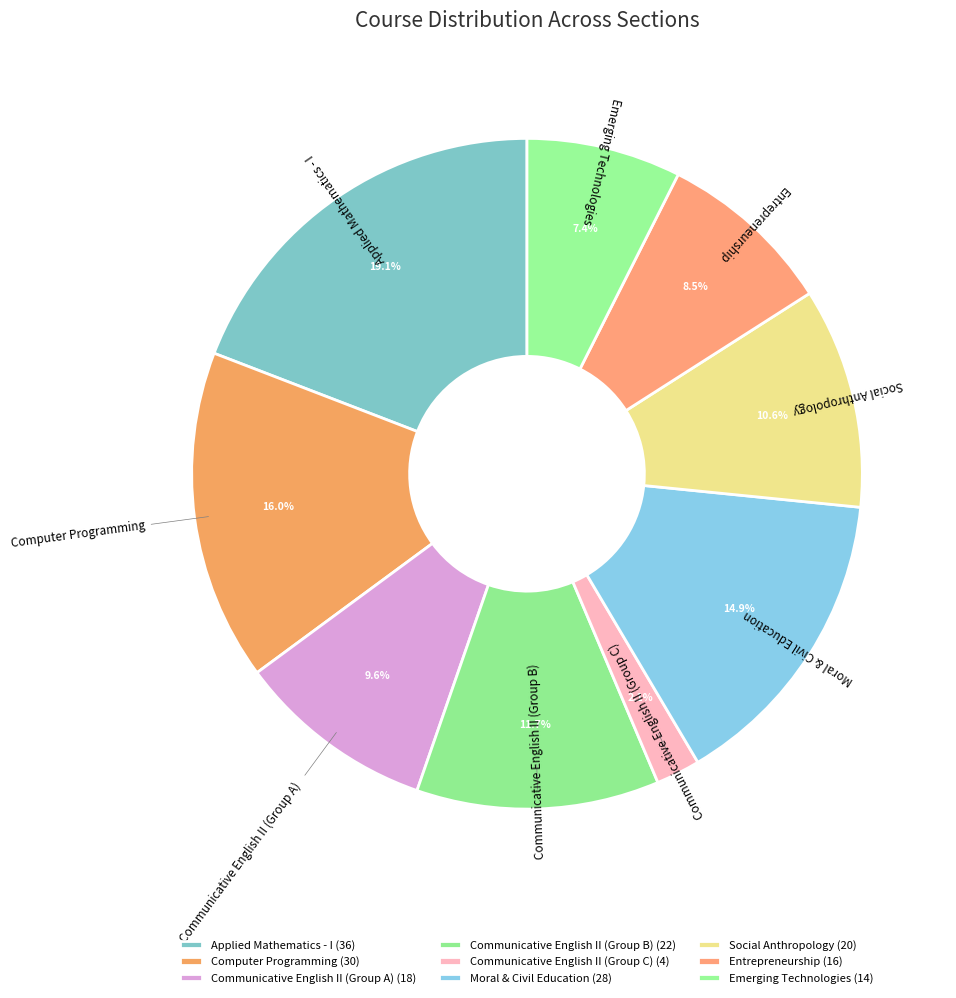

What percentage is the Communicative English II (Group C) slice, to the nearest percent?

2%